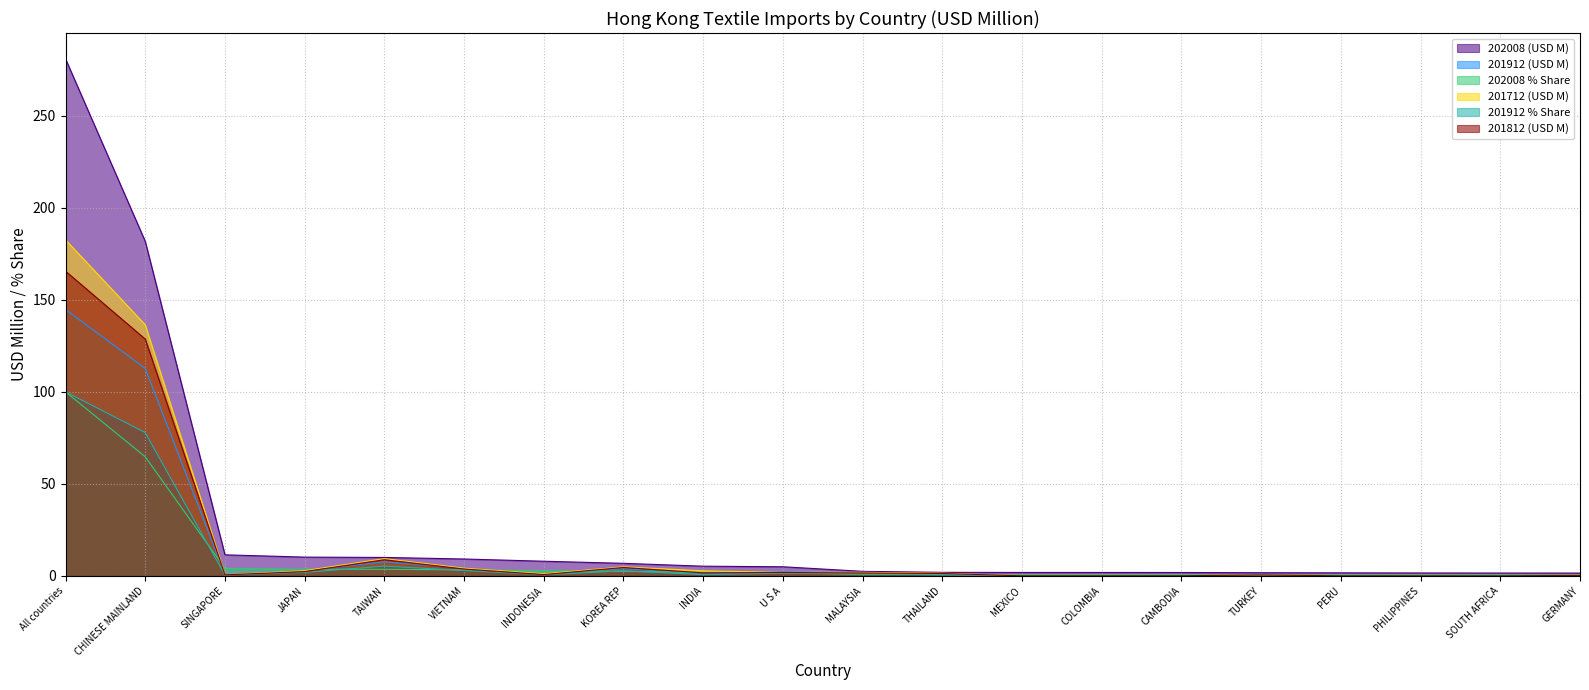

Which category has the highest value in the 202008 (USD M) series?

All countries